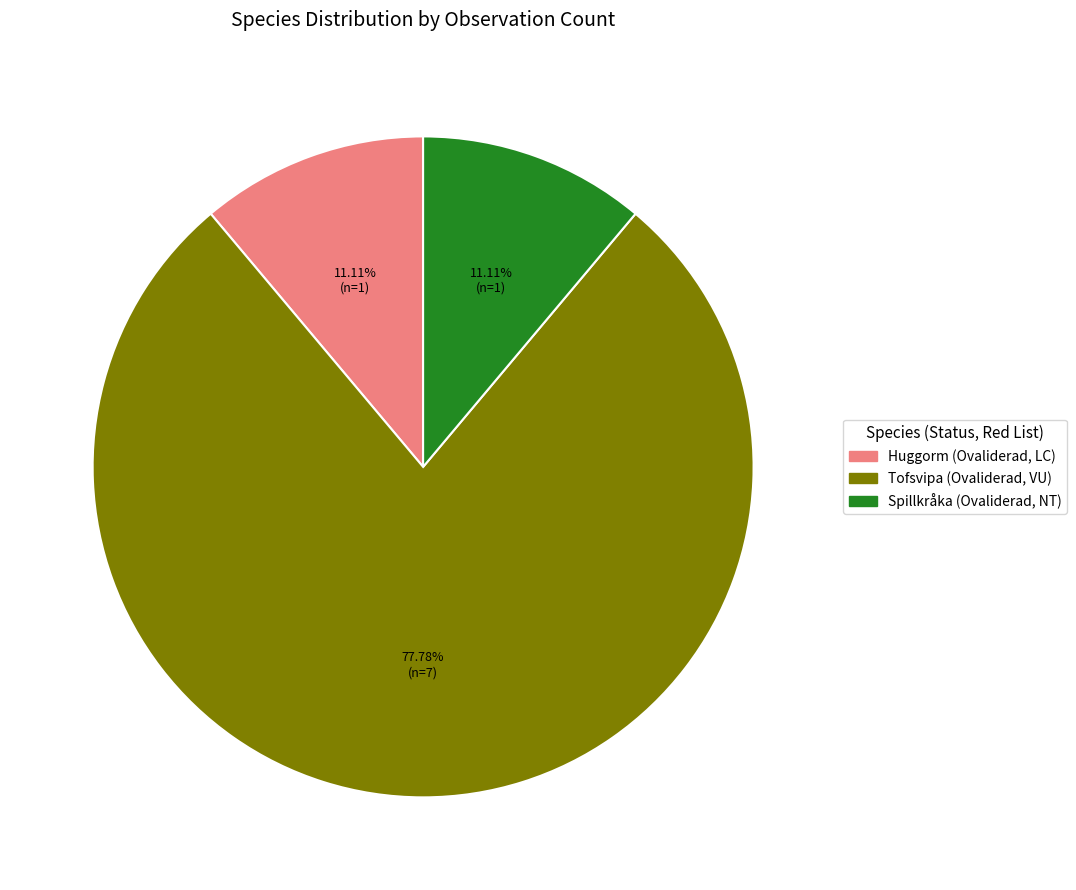

Do Tofsvipa (Ovaliderad, VU) and Spillkråka (Ovaliderad, NT) together represent more than half of the pie?

Yes